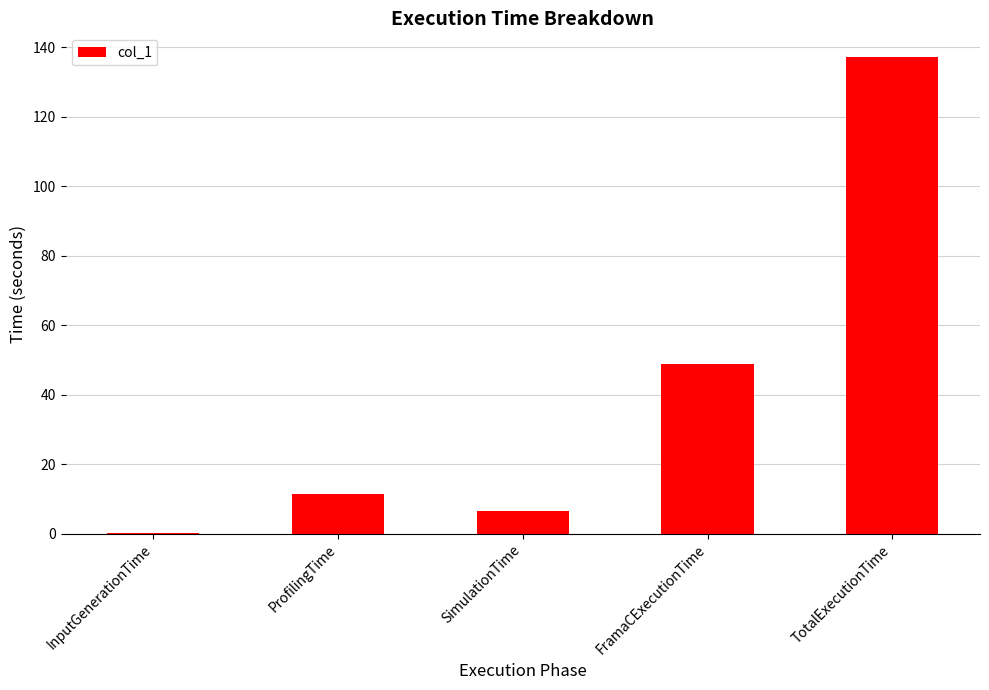

What is the greatest value displayed?

137.2